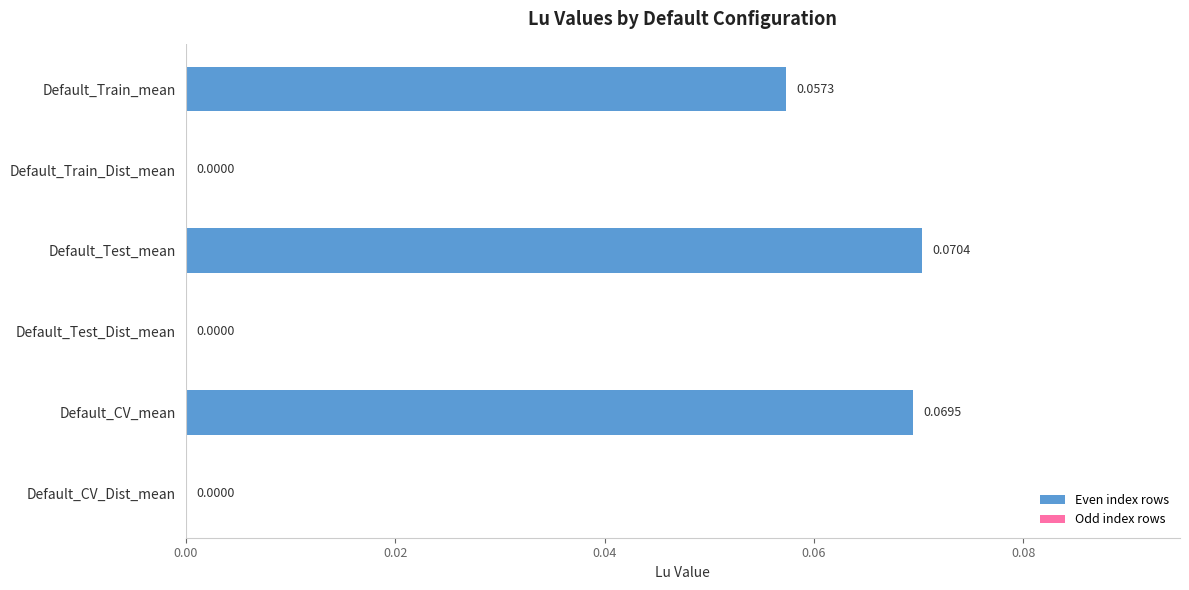

Are the bars horizontal?

Yes